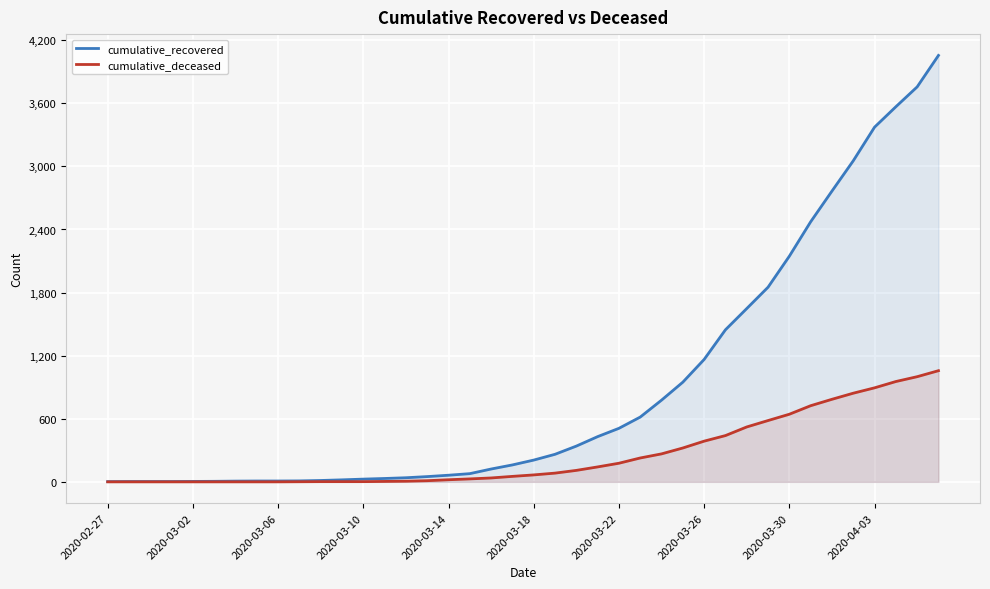

List the series in order of their overall mean, highest first.

cumulative_recovered, cumulative_deceased